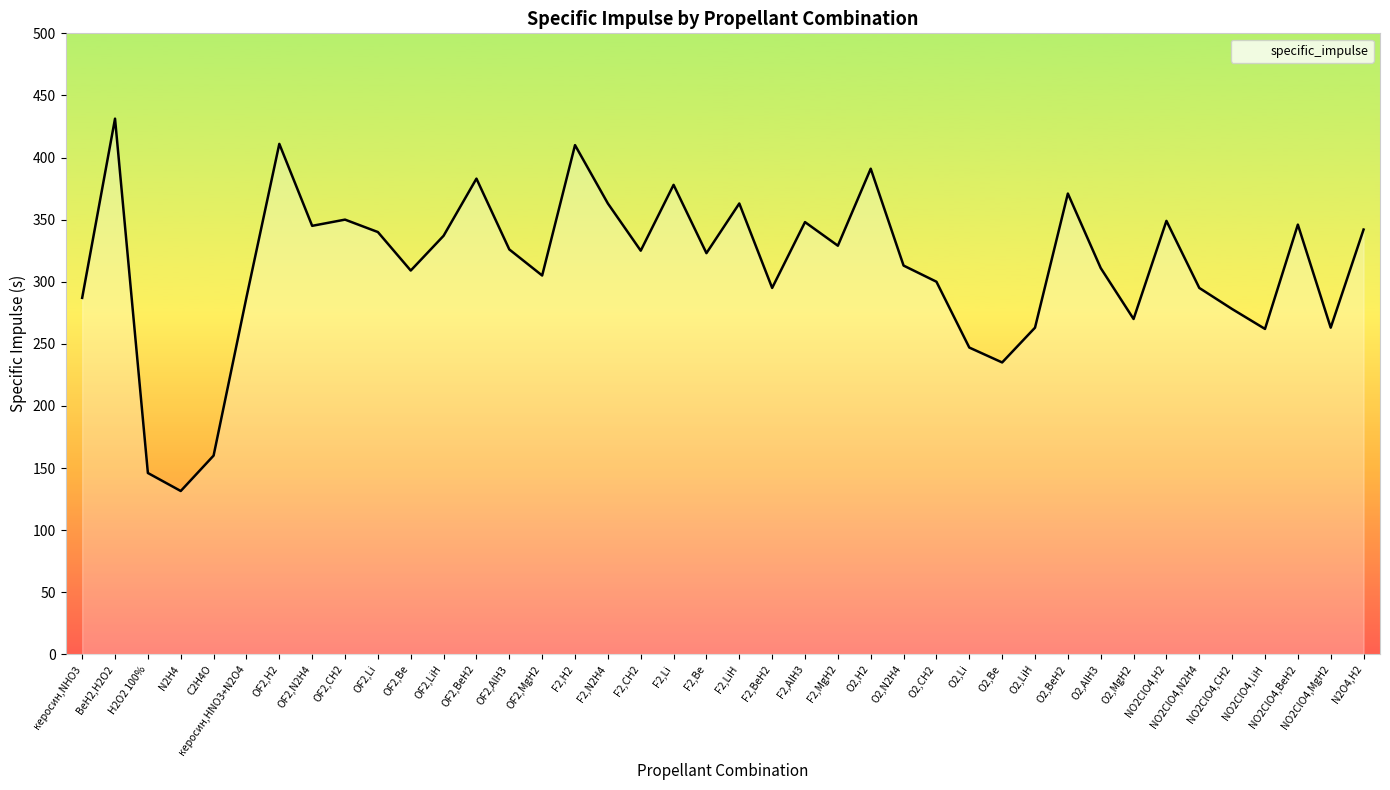

How many series are shown in this chart?

1